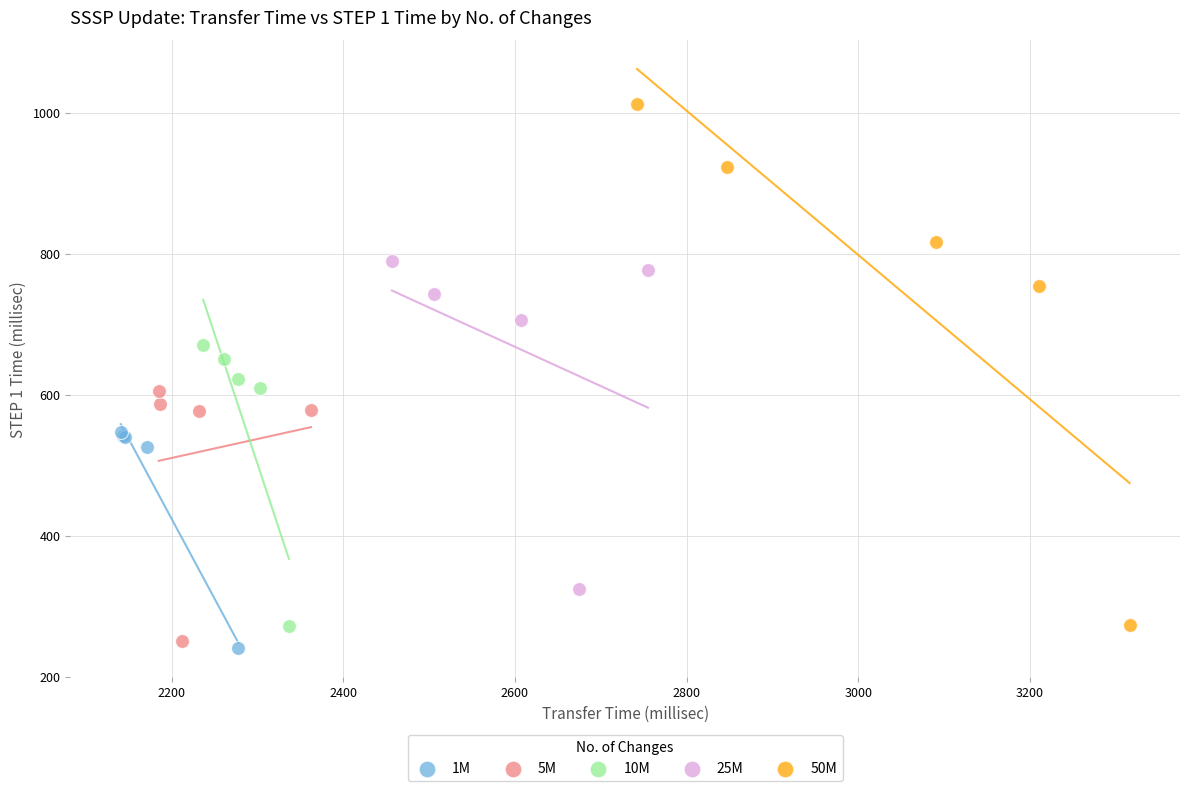

Which series reaches the maximum Y coordinate?

50M